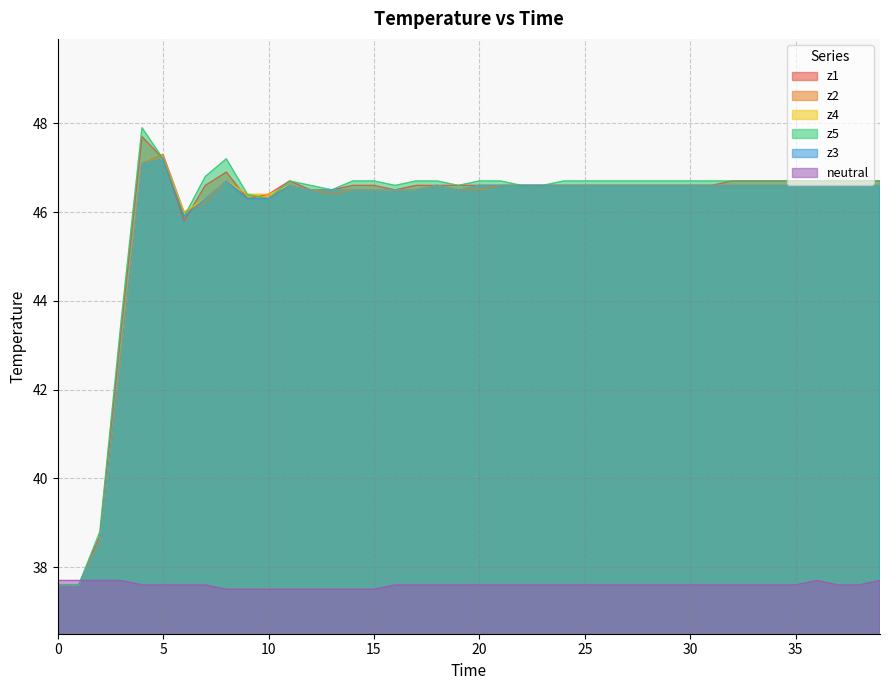

After their last crossing, which series has the higher values: z4 or z1?

z4